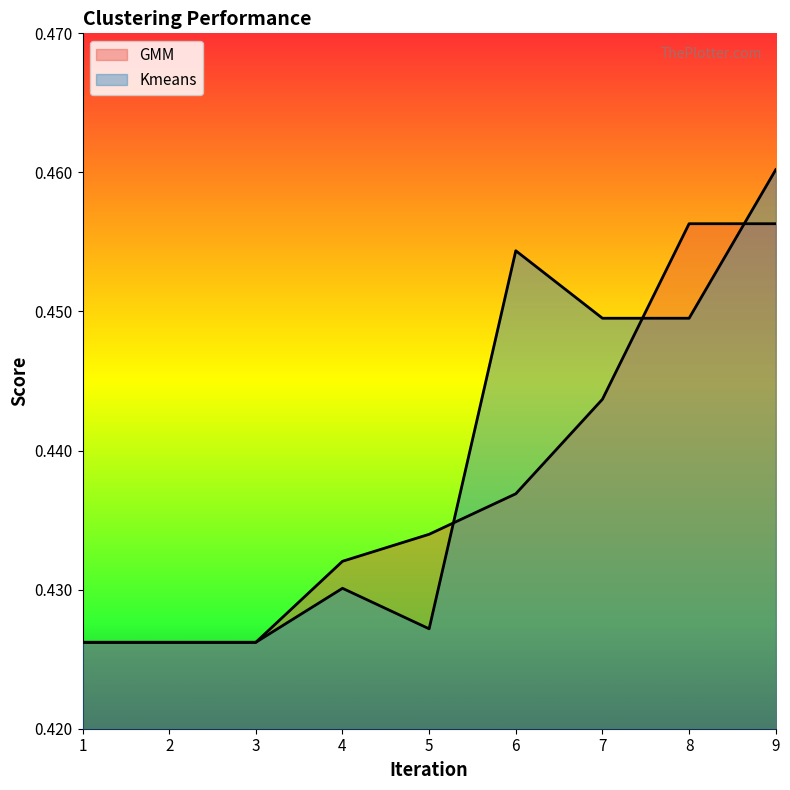

What are all the series names shown in the legend?

GMM, Kmeans